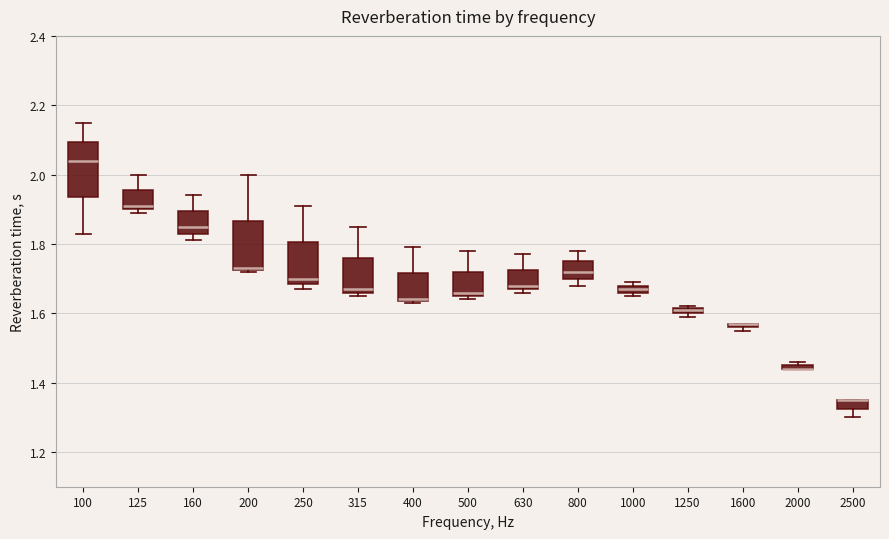

Where is the lower edge of the box at x = 400 on the y-axis? The values are not printed on the chart, so give them approximately, as read against the axis.

1.64